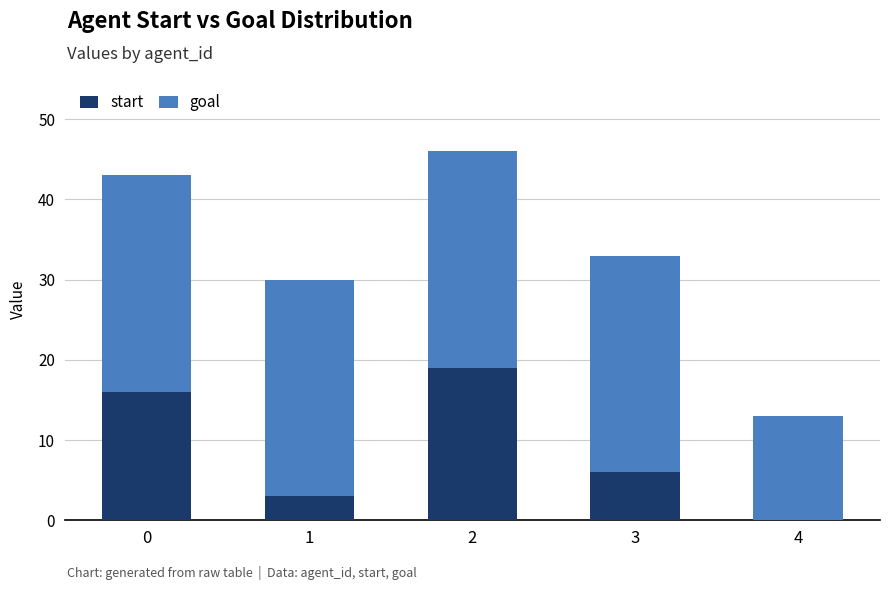

What is the sum of all start values?

44